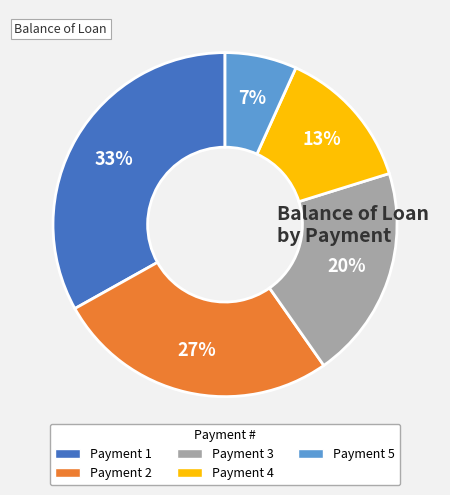

To the nearest percent, what is the average slice percentage?

20%